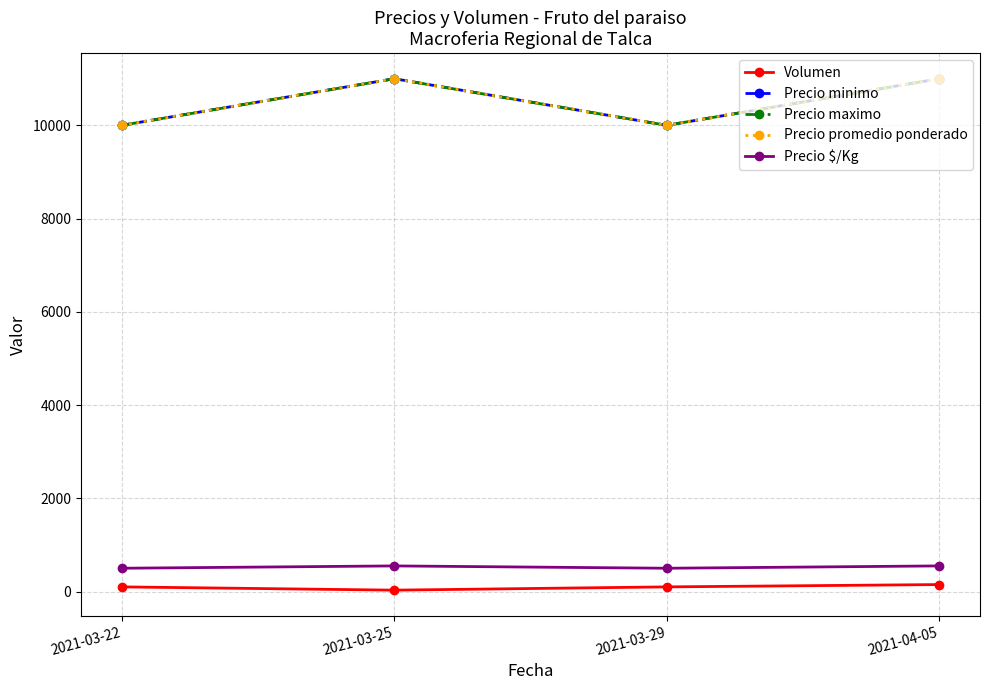

Reading left to right, transcribe all the data shown in this chart.

Volumen: 100	30	100	150
Precio minimo: 10000	11000	10000	11000
Precio maximo: 10000	11000	10000	11000
Precio promedio ponderado: 10000	11000	10000	11000
Precio $/Kg: 500	550	500	550